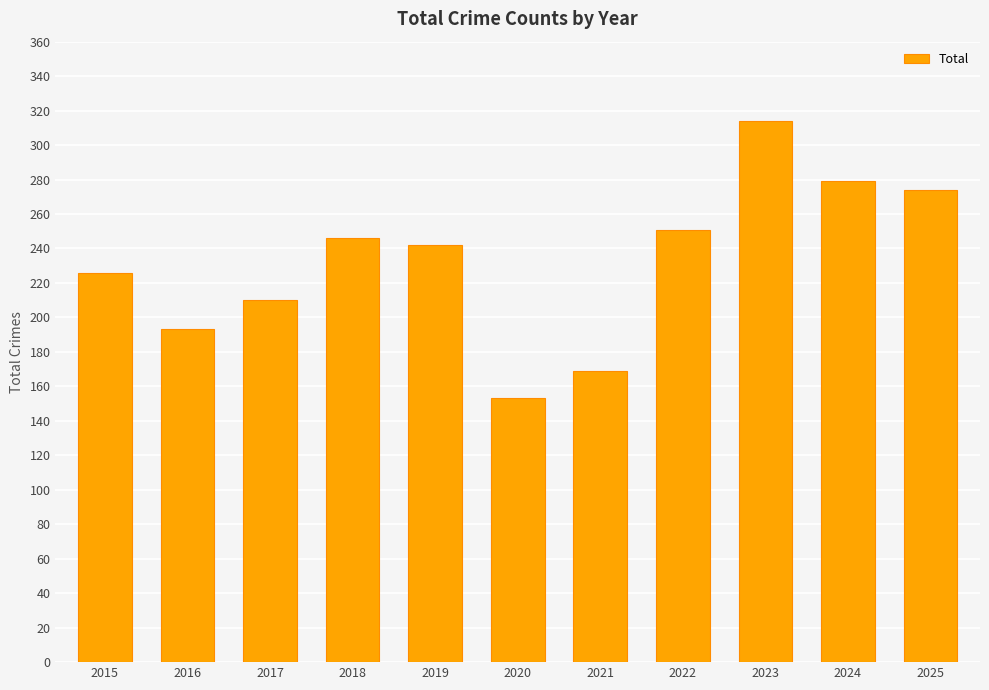

The chart shows a value of 279 at 2024. True or false?

True